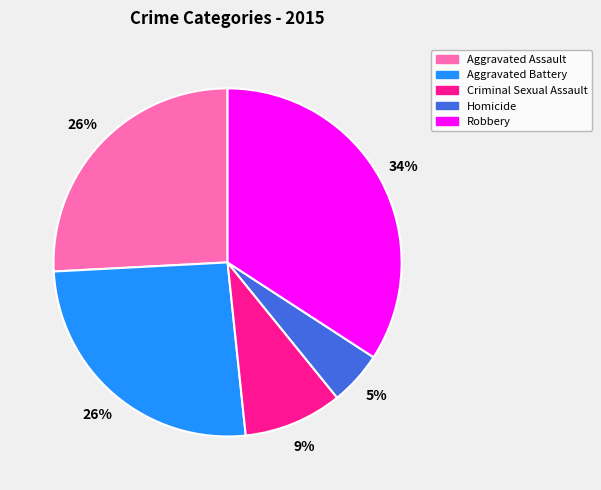

What is the largest slice in the pie chart?

Robbery